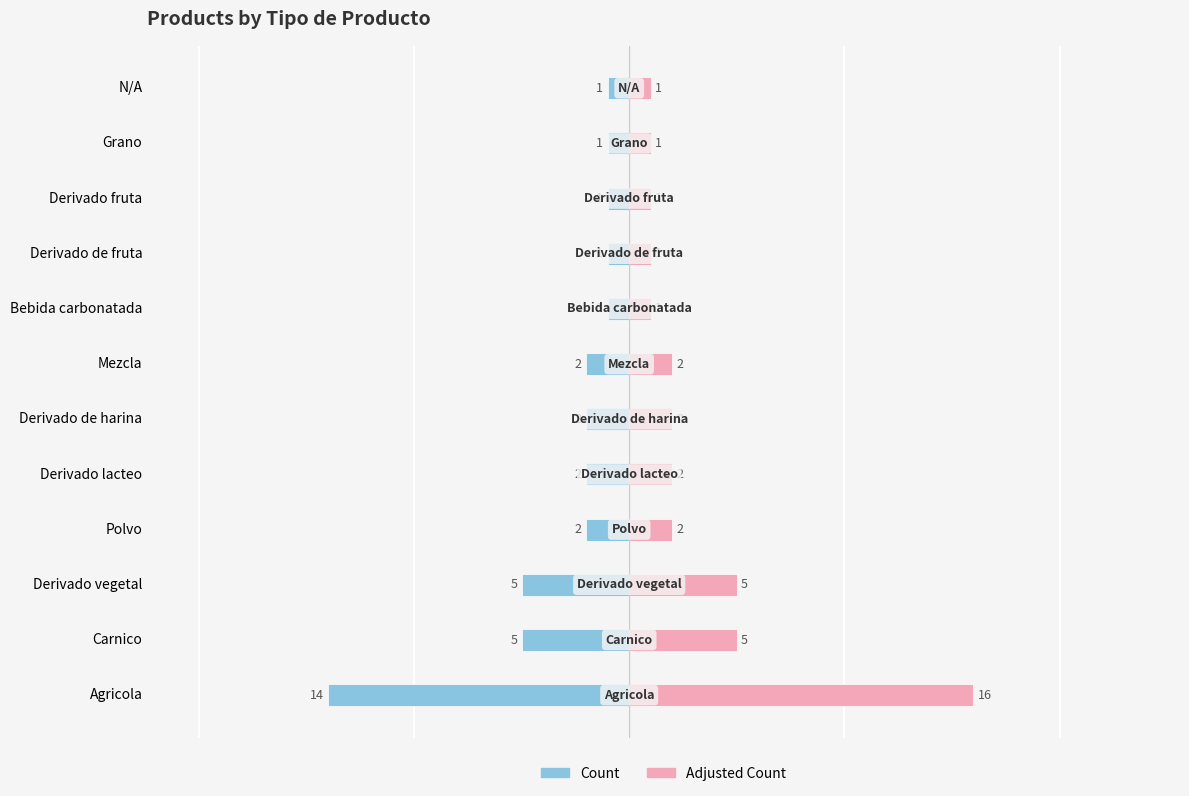

Where does the Tipo de Producto Count series first go above -2?

Bebida carbonatada